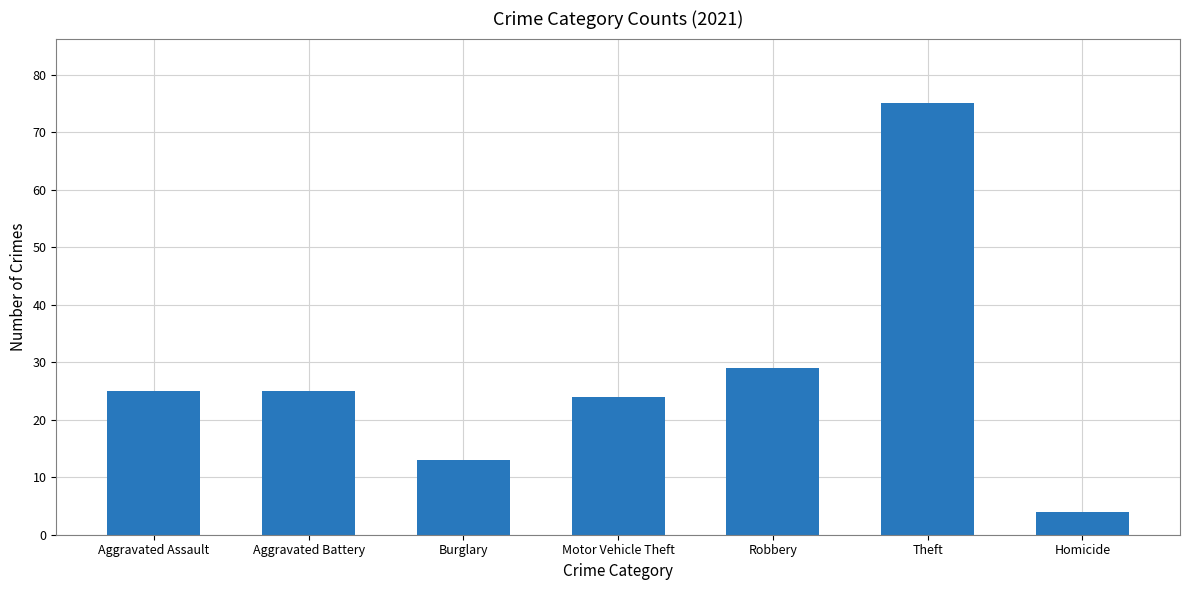

What is the difference between the second highest and minimum values?

25